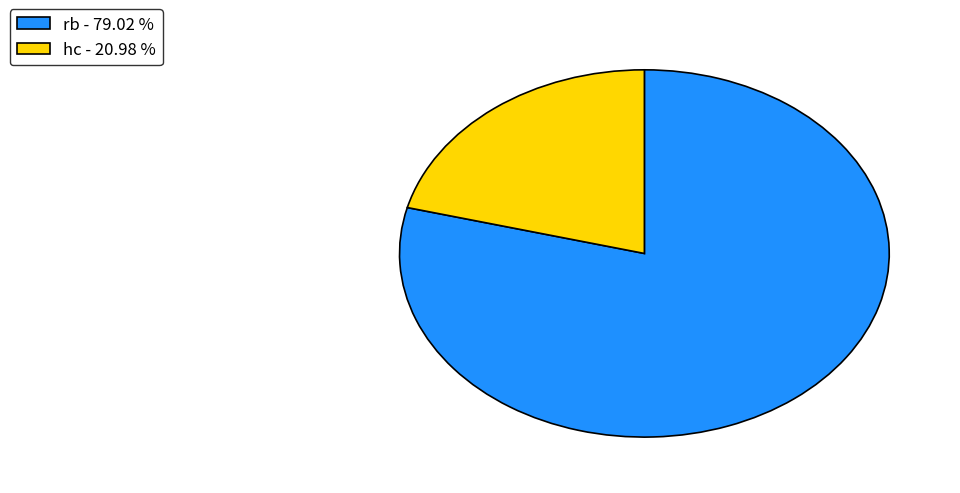

Approximately how many times larger is the value at hc compared to rb?

0.3